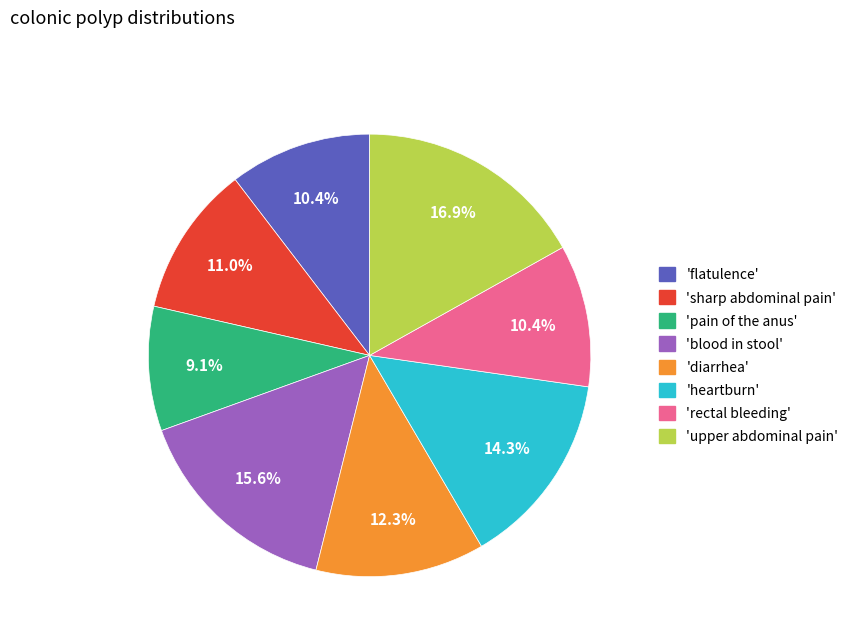

How many segments does this pie chart have?

8